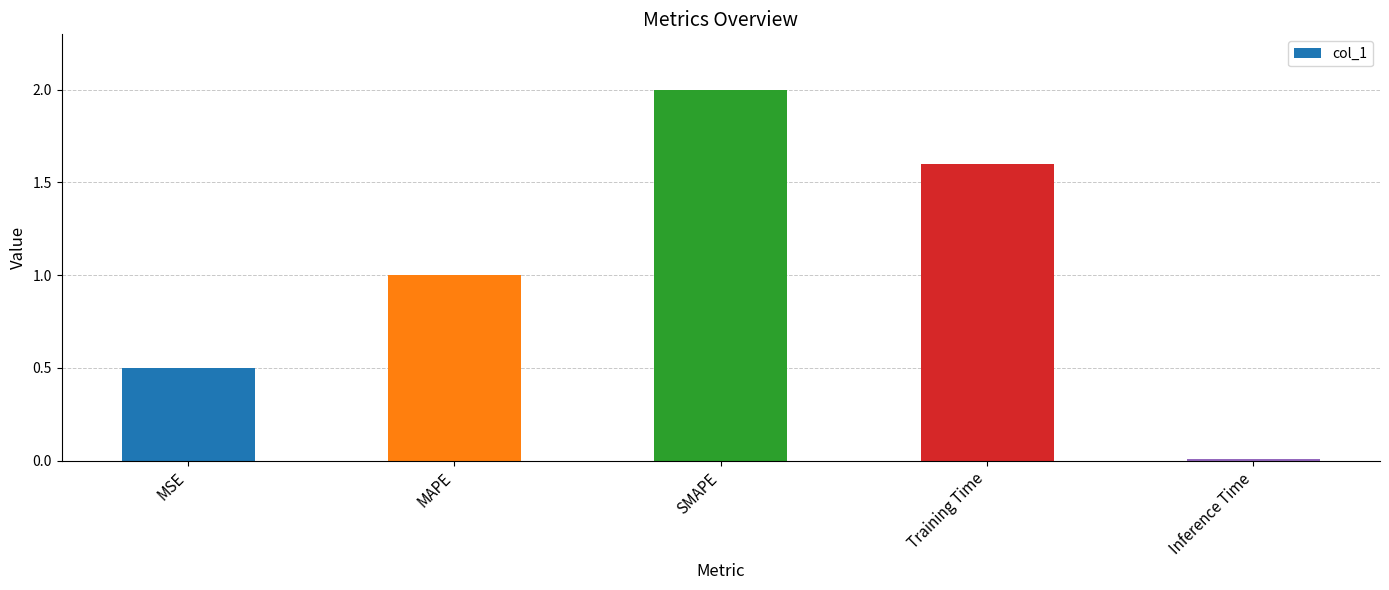

What value does the data have at SMAPE?

2.0